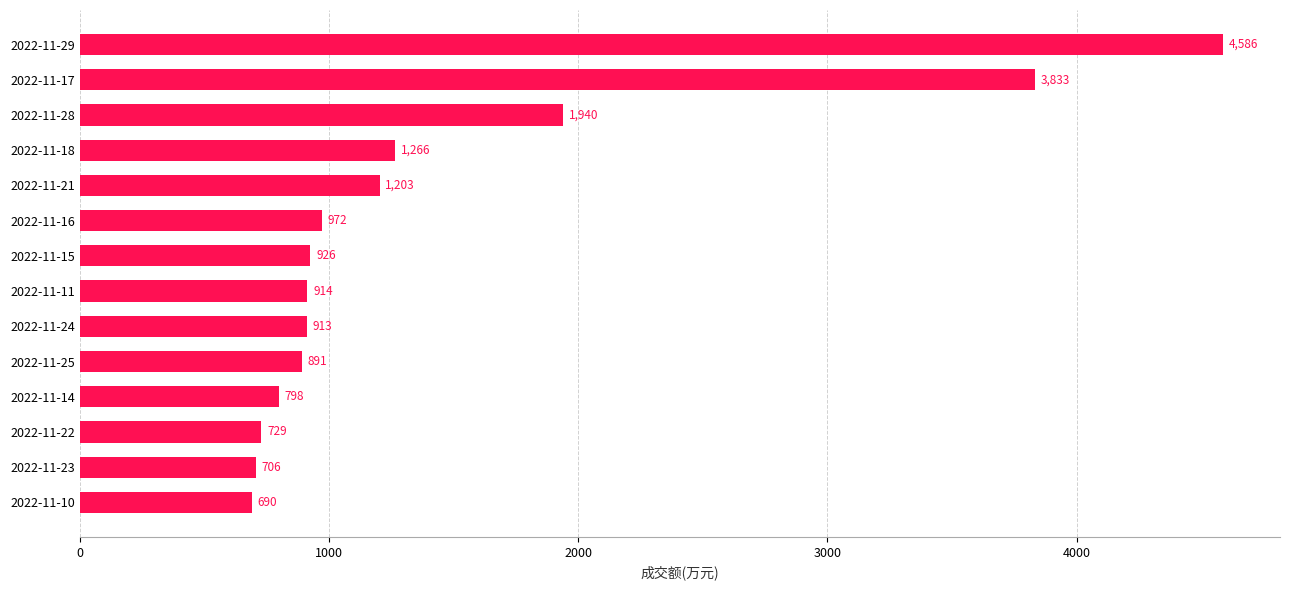

What is the change in value from 2022-11-23 to 2022-11-28?

+1234